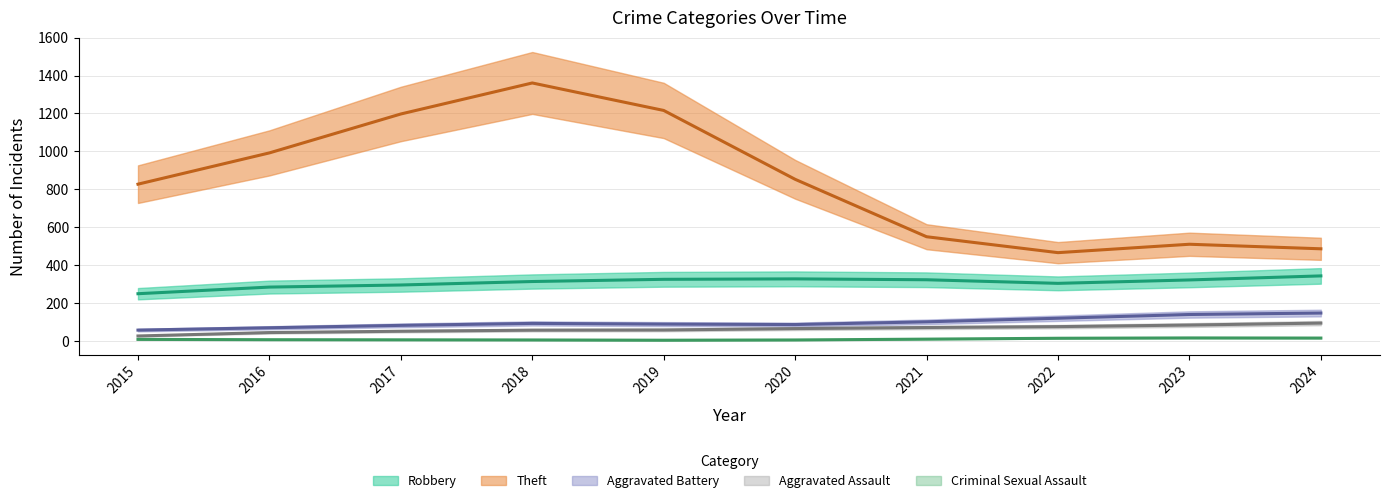

Rank the series at 2018 from lowest to highest value.

Criminal Sexual Assault, Aggravated Assault, Aggravated Battery, Robbery, Theft